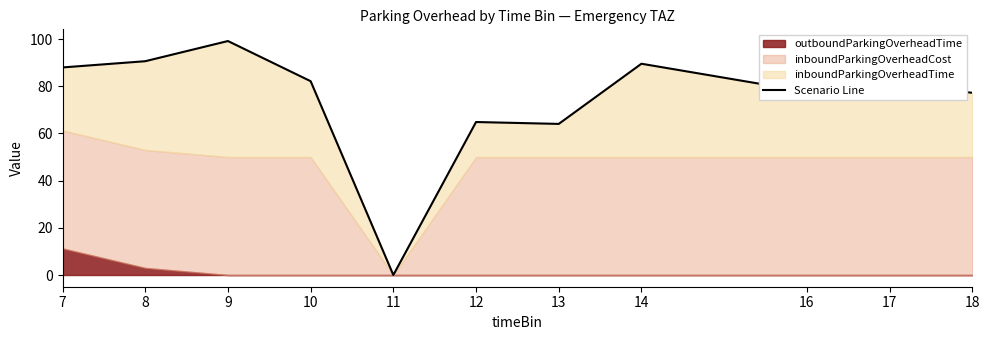

List the labels in order of value, smallest first.

11, 13, 12, 18, 16, 17, 10, 7, 14, 8, 9